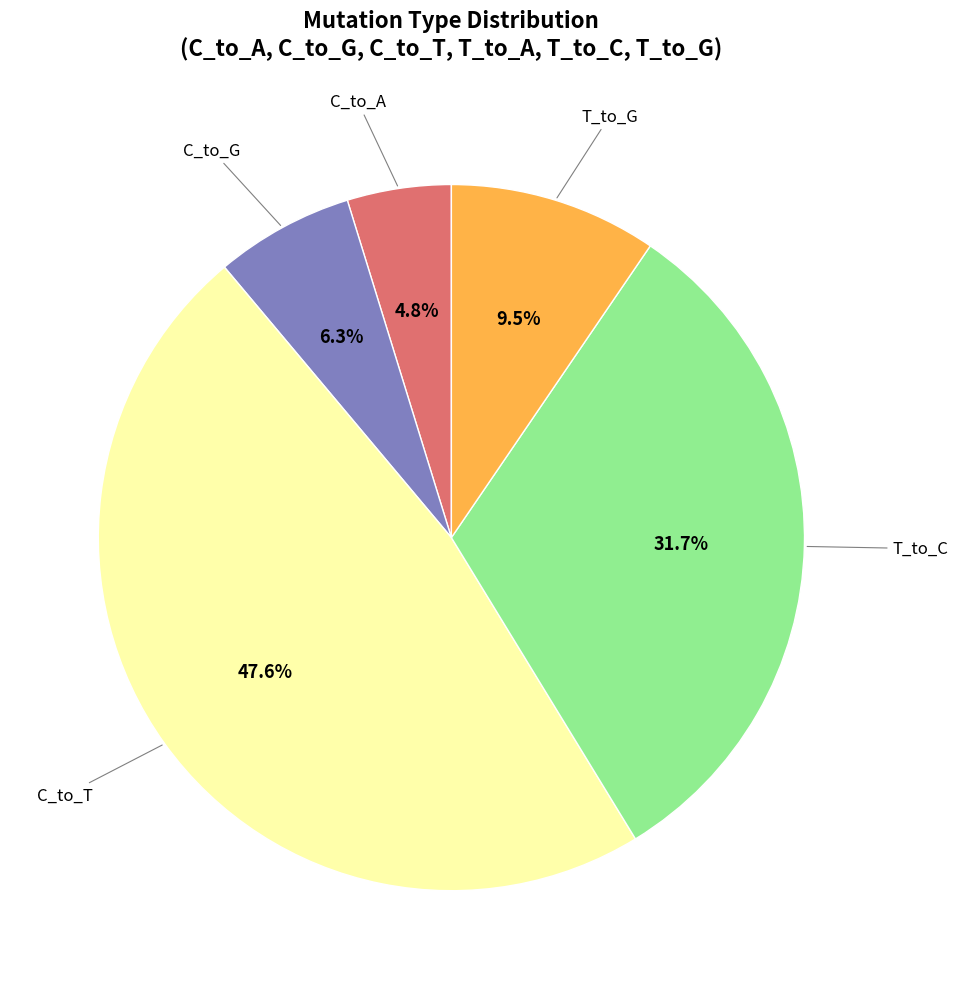

How many slices are in this pie chart?

5